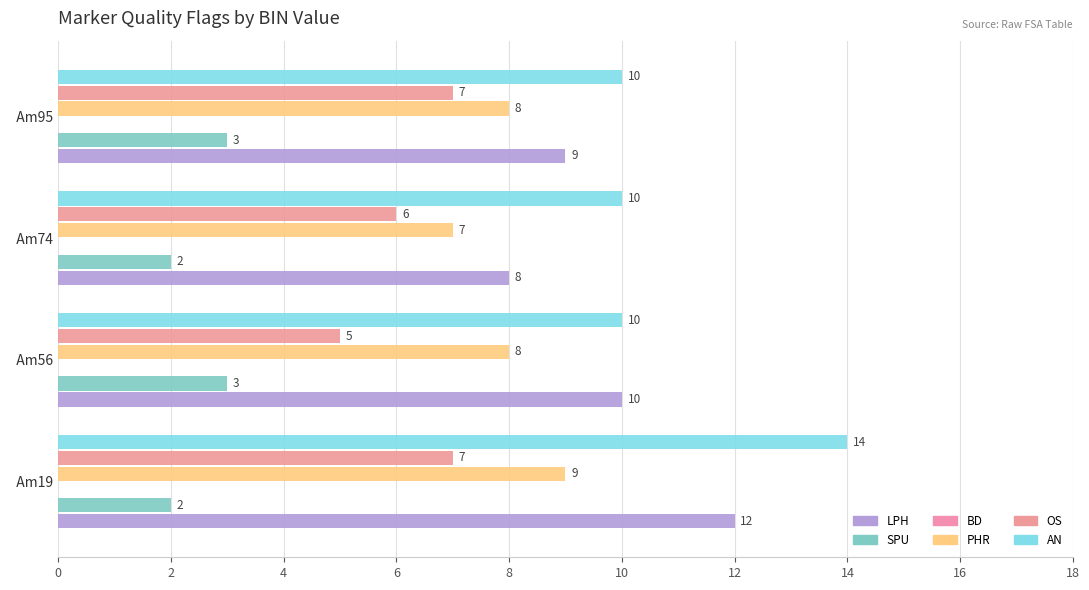

The SPU series shows 3.0 at Am56. True or false?

True